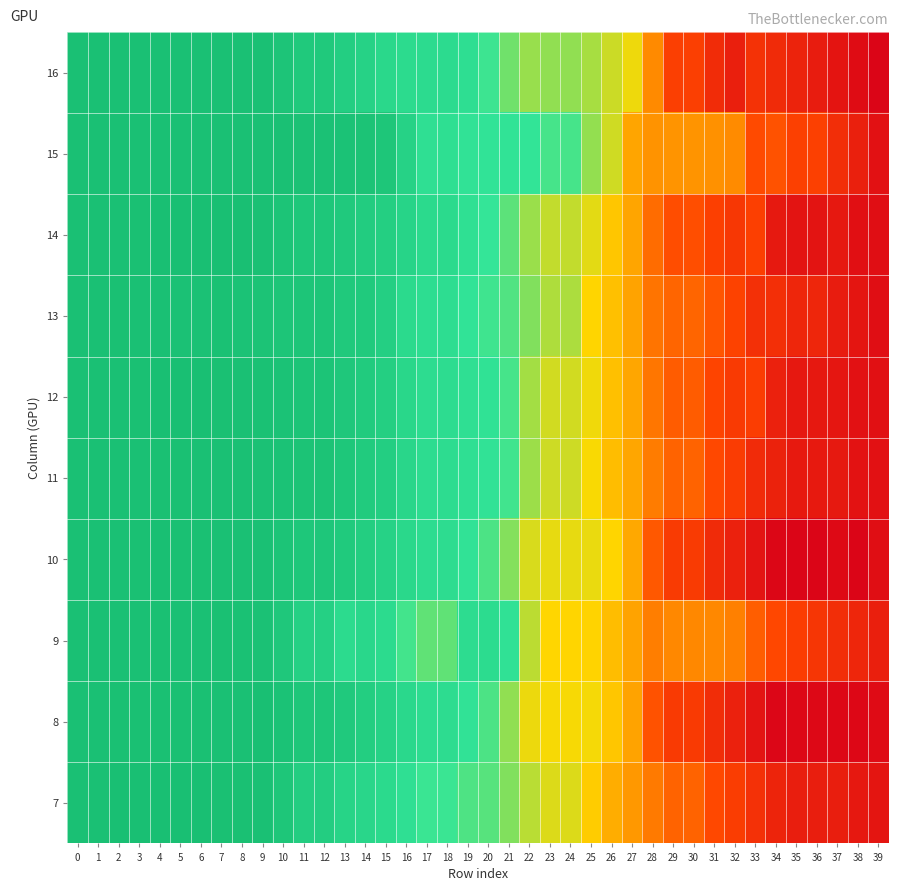

List the series in order of their peak value, highest first.

14, 12, 7, 8, 10, 9, 11, 13, 16, 15